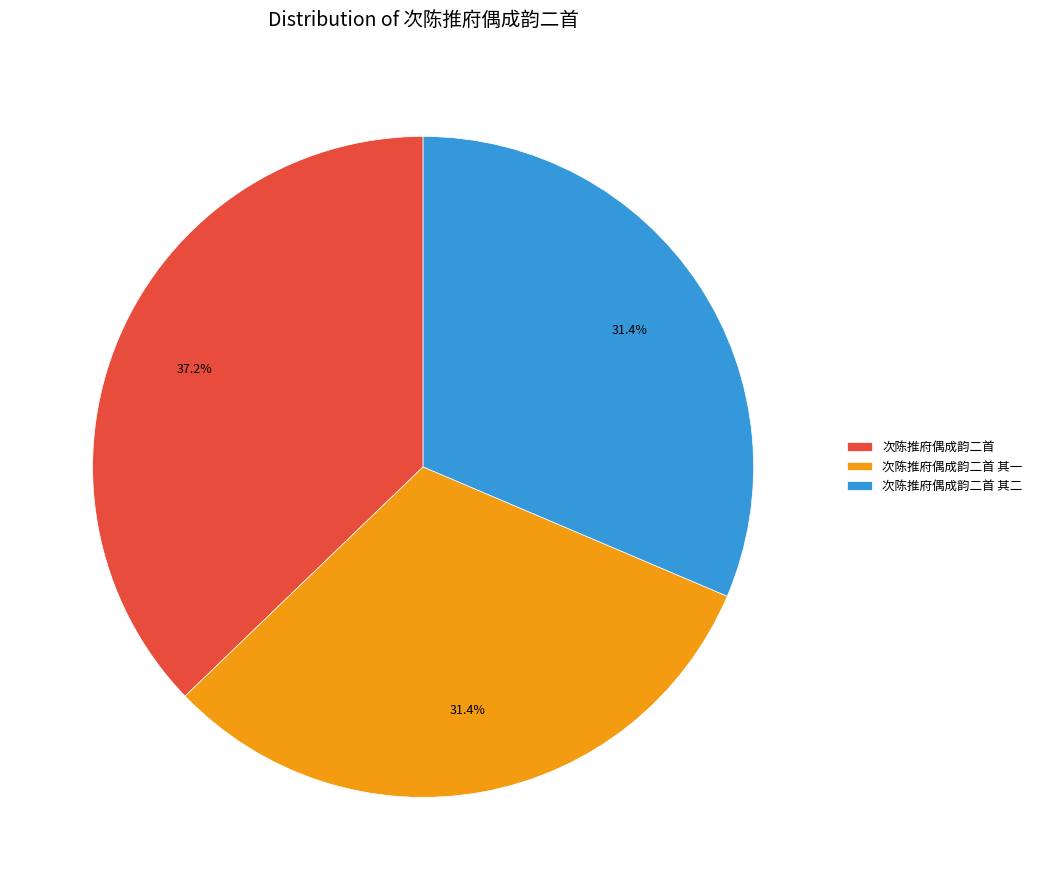

Is 次陈推府偶成韵二首 the majority of the pie?

No